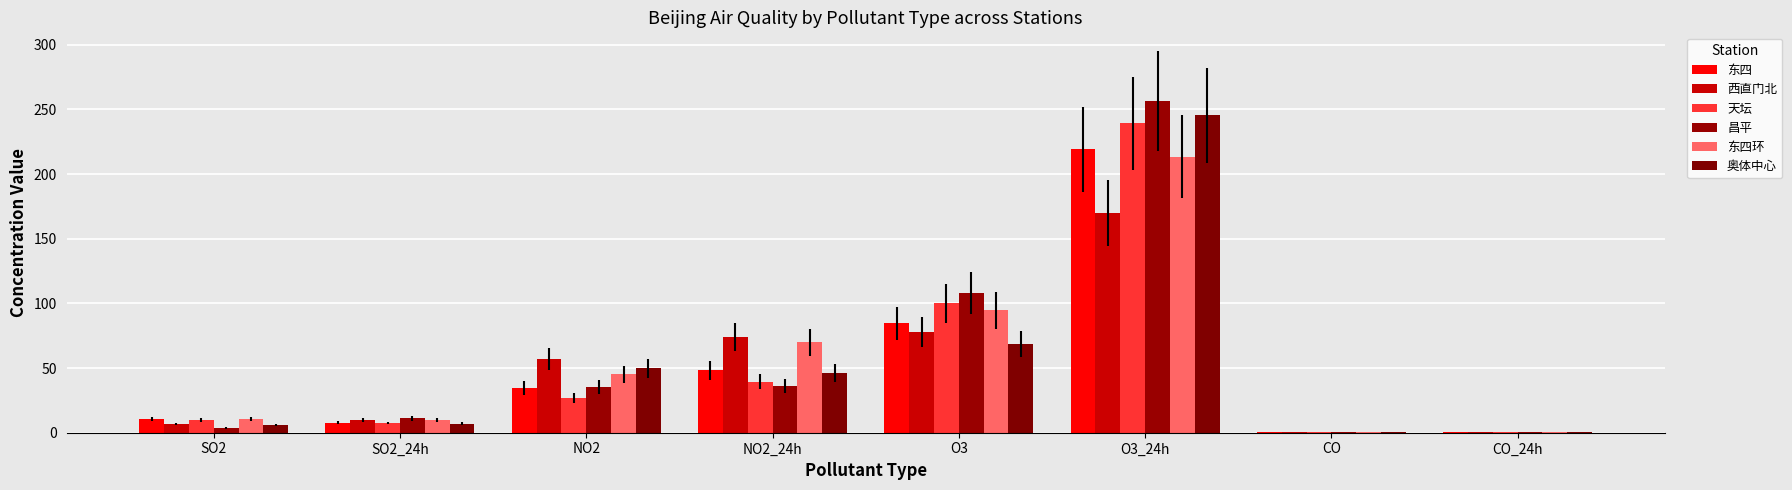

How many groups of bars are there?

8